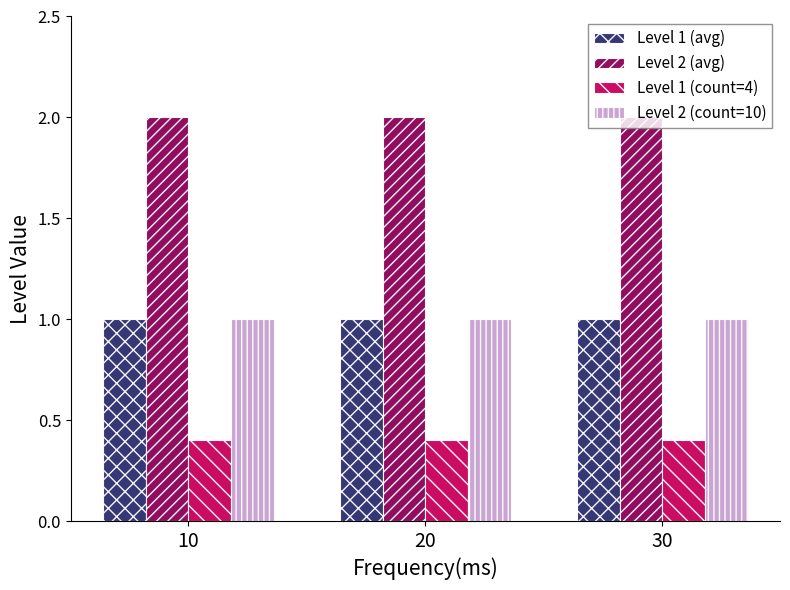

What is the smallest value displayed?

0.4